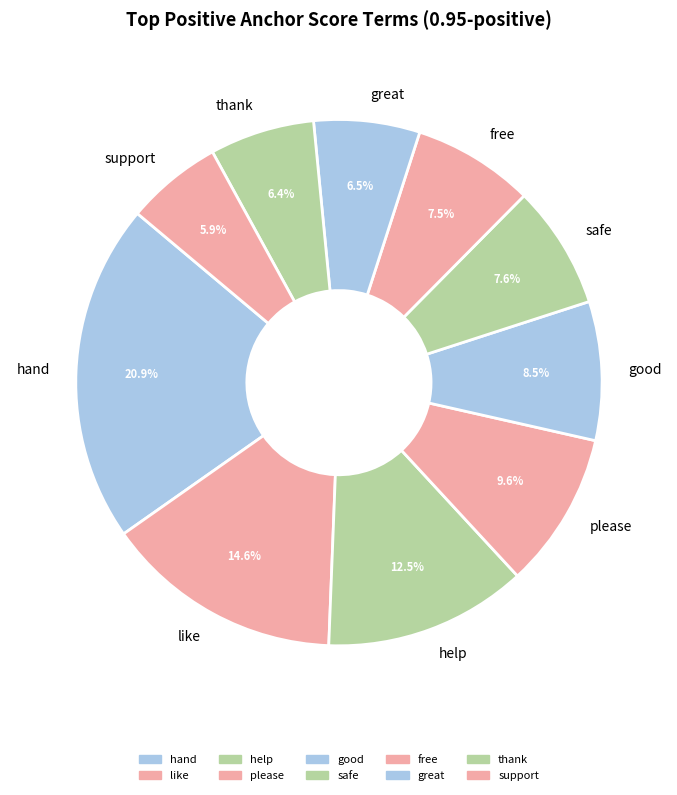

What is the largest slice in the pie chart?

hand